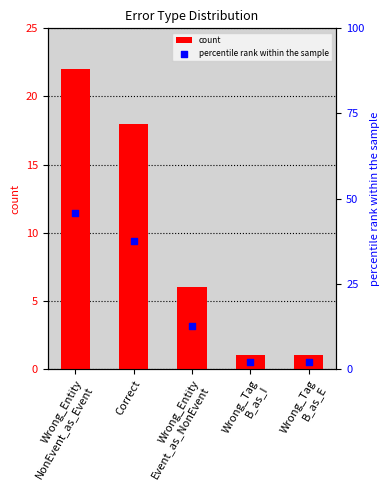

Which series contains the lowest Y value?

count